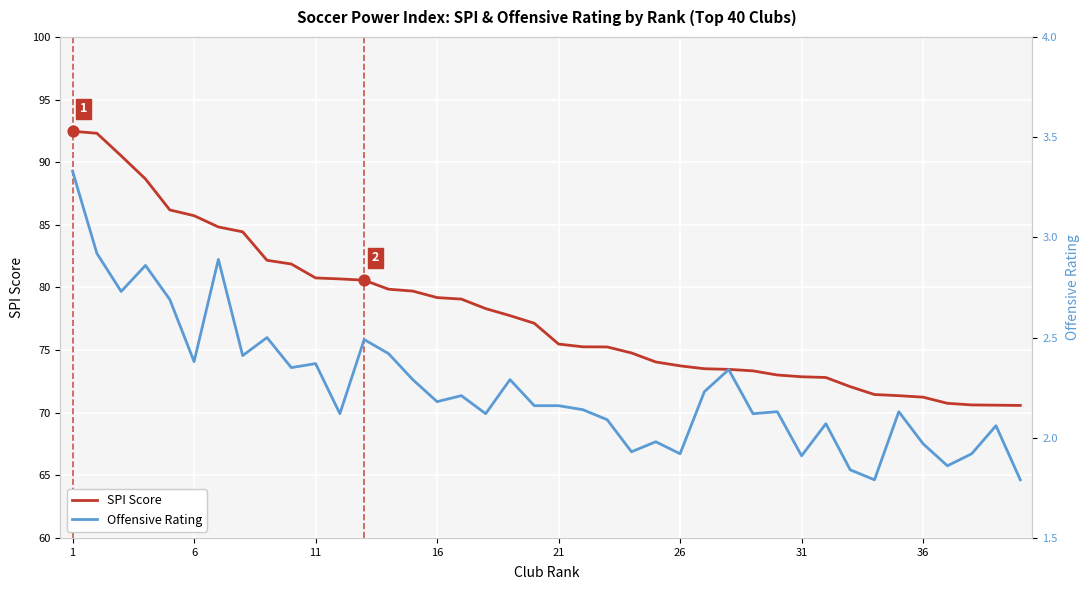

At how many categories does at least one series exceed 64?

40